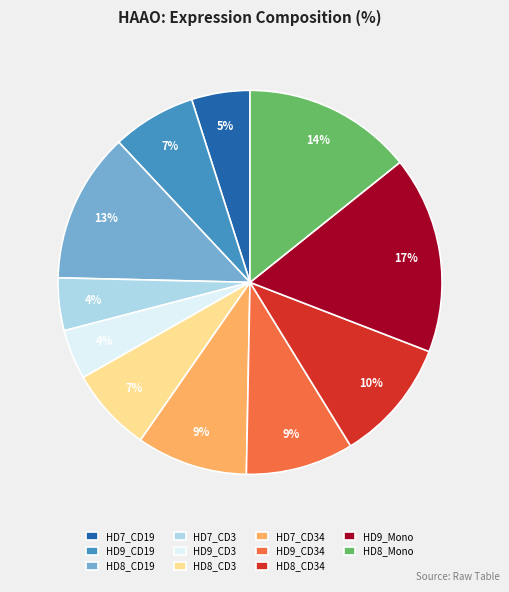

Which category has the biggest portion of the pie?

HD9_Mono